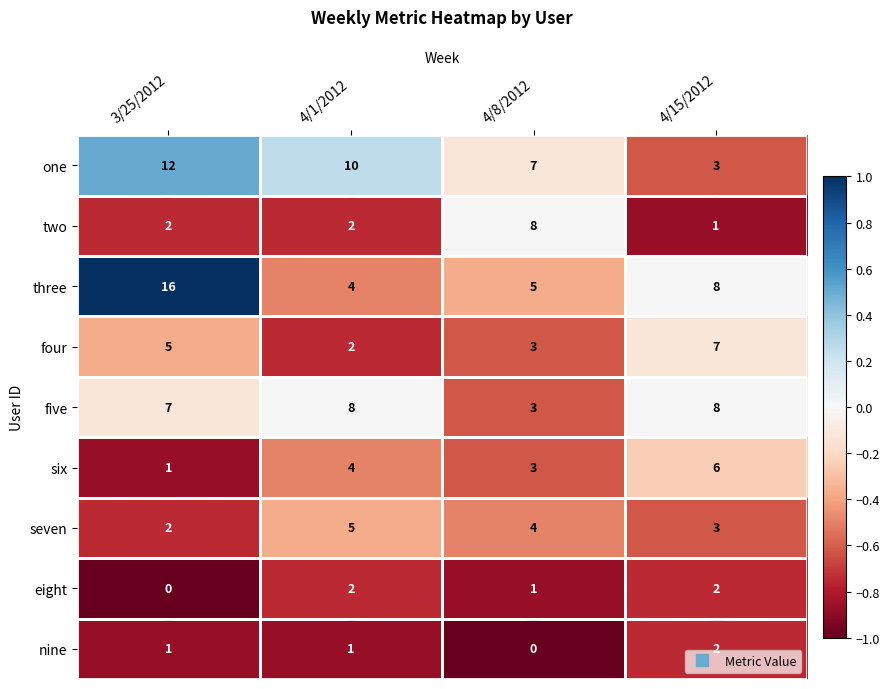

Read the four value at 3/25/2012.

5